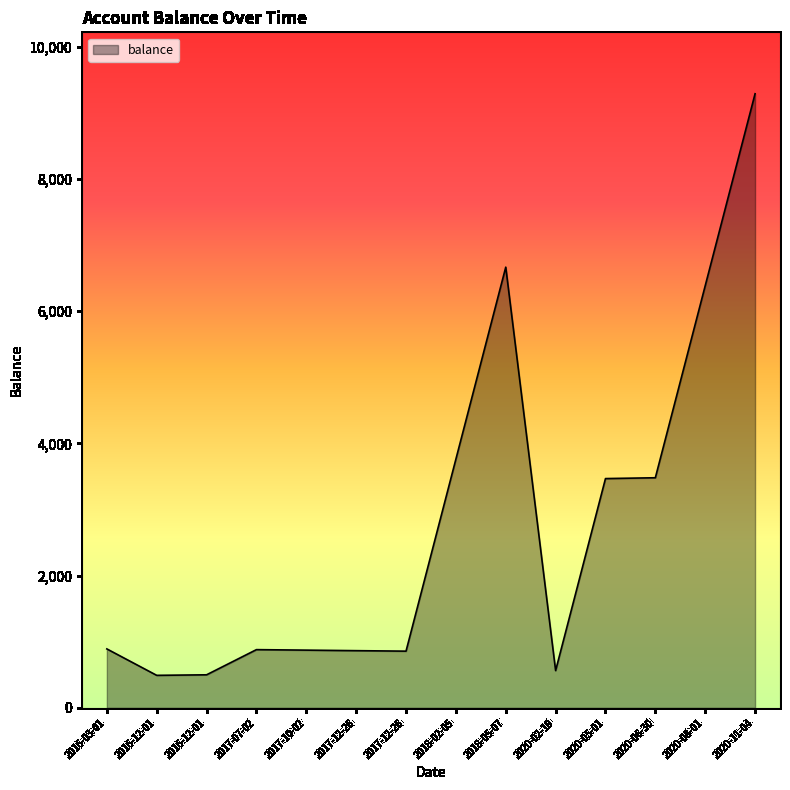

Is this an area chart (filled region under the line)?

Yes